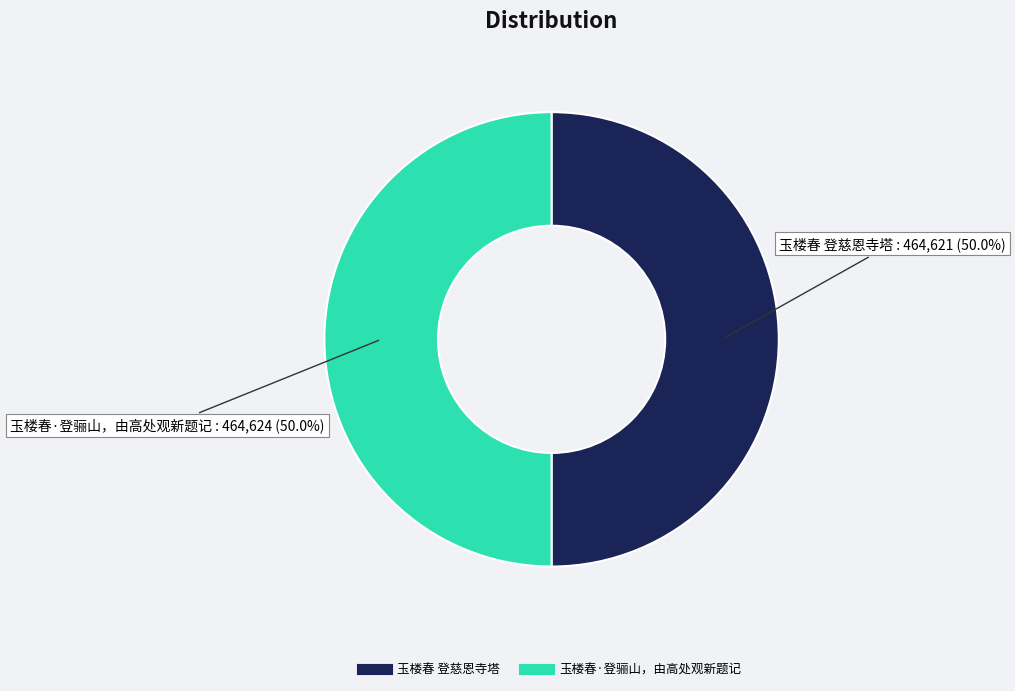

Is it true that 玉楼春·登骊山，由高处观新题记 is 35% of the pie?

False